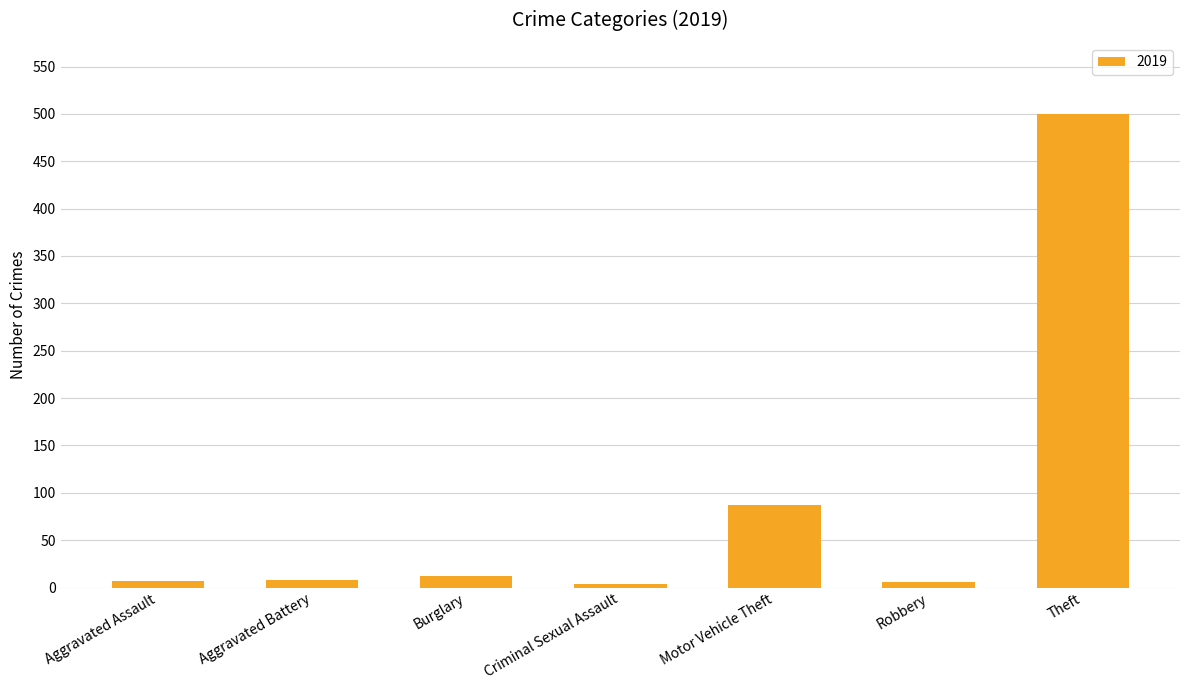

Between Theft and Motor Vehicle Theft, which is larger?

Theft